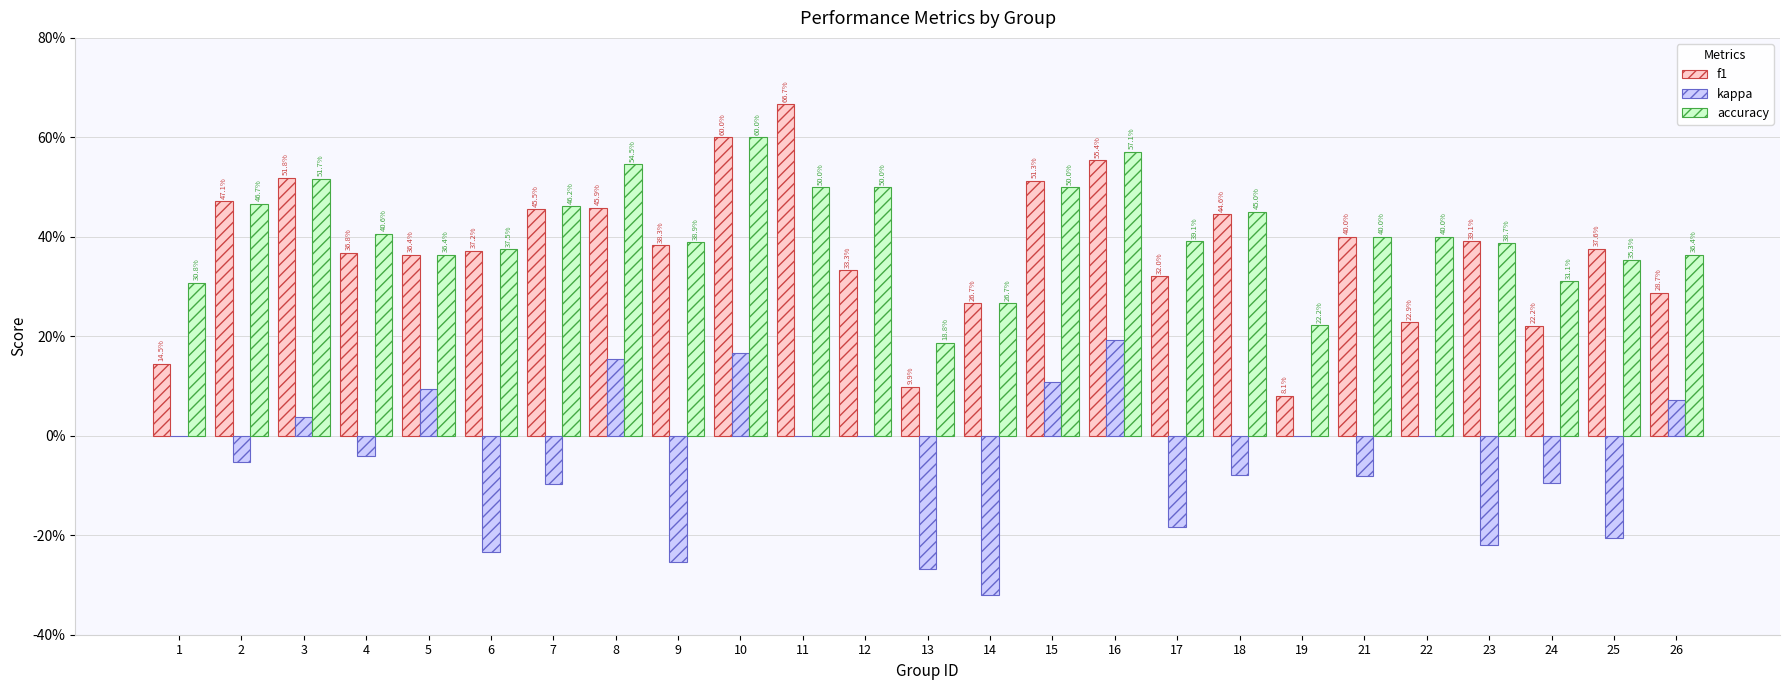

What is the value of the f1 bar at the 7th from the left?

0.5